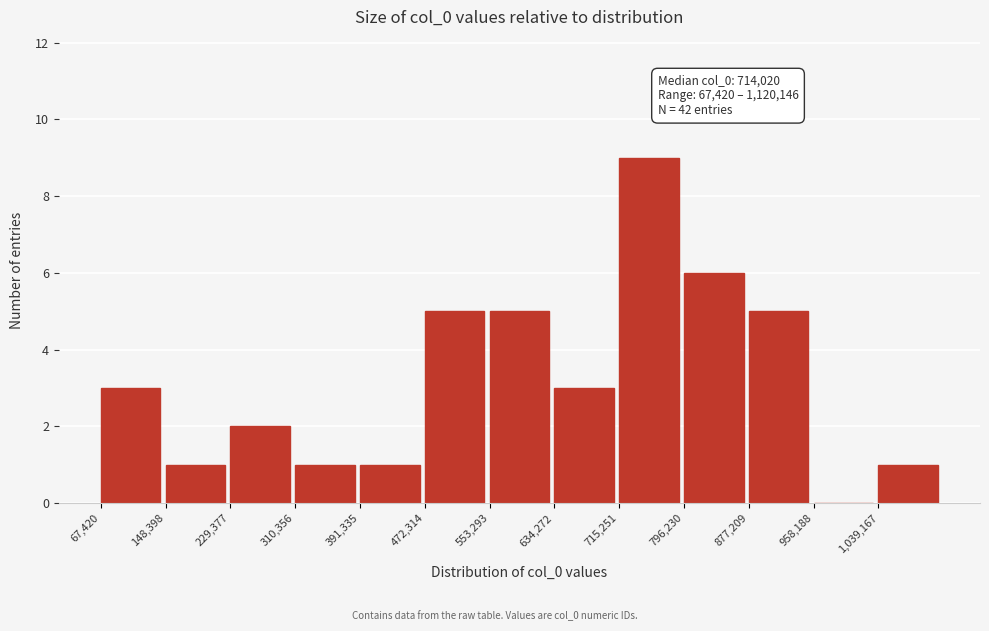

Over which range of the x-axis is the bar tallest?

720000 to 800000